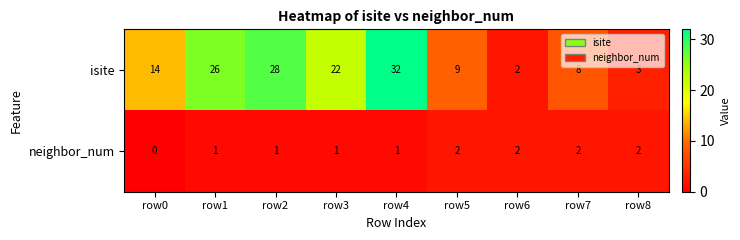

Reading left to right, transcribe all the data shown in this chart.

isite: 14	26	28	22	32	9	2	8	3
neighbor_num: 0	1	1	1	1	2	2	2	2